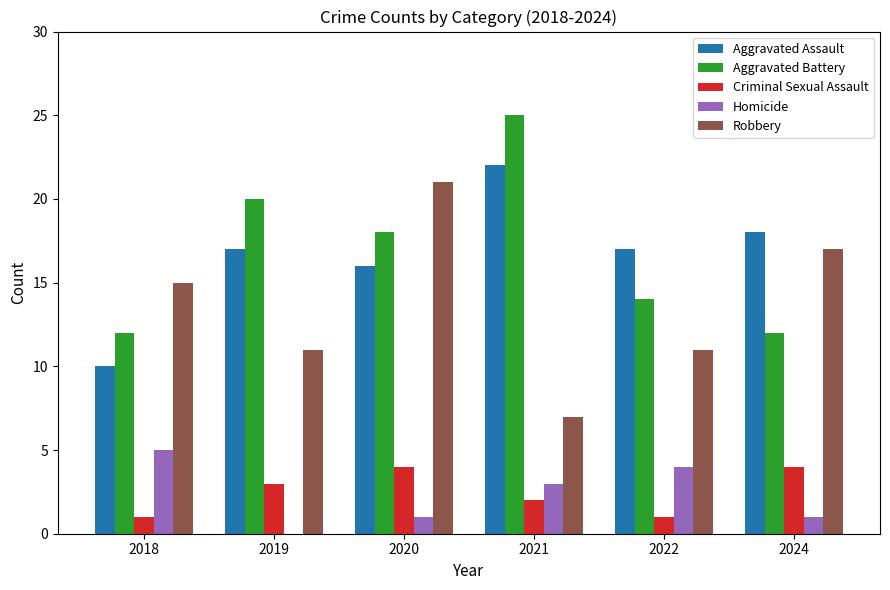

Which label corresponds to the largest value in the chart?

2021